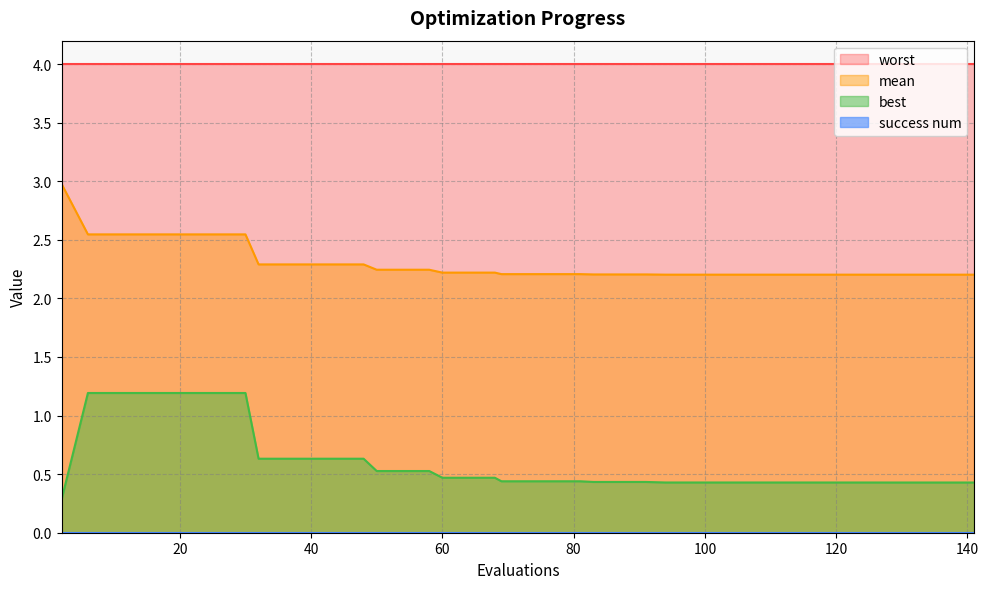

What is the difference between the second highest and second lowest values in the best series?

0.8